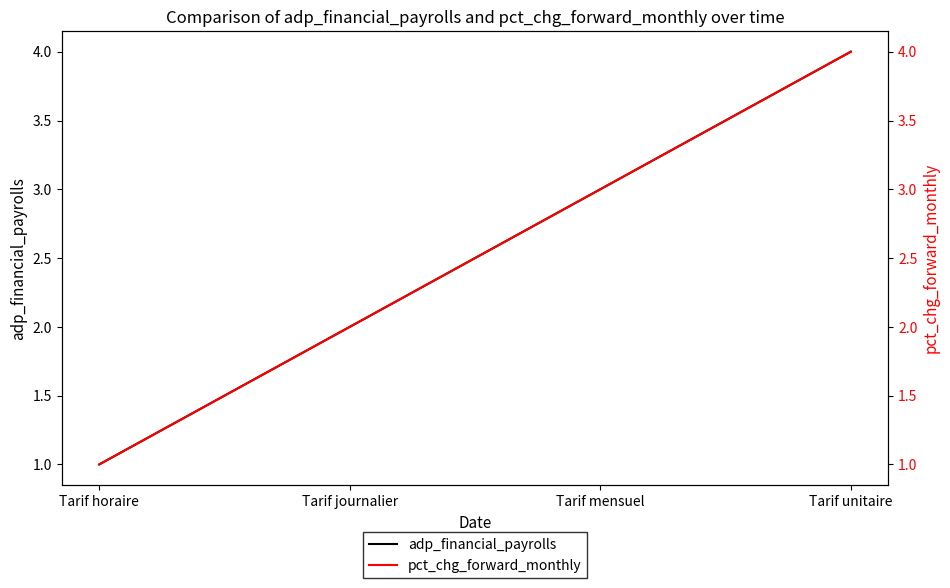

What is the sum of all adp_financial_payrolls values?

10